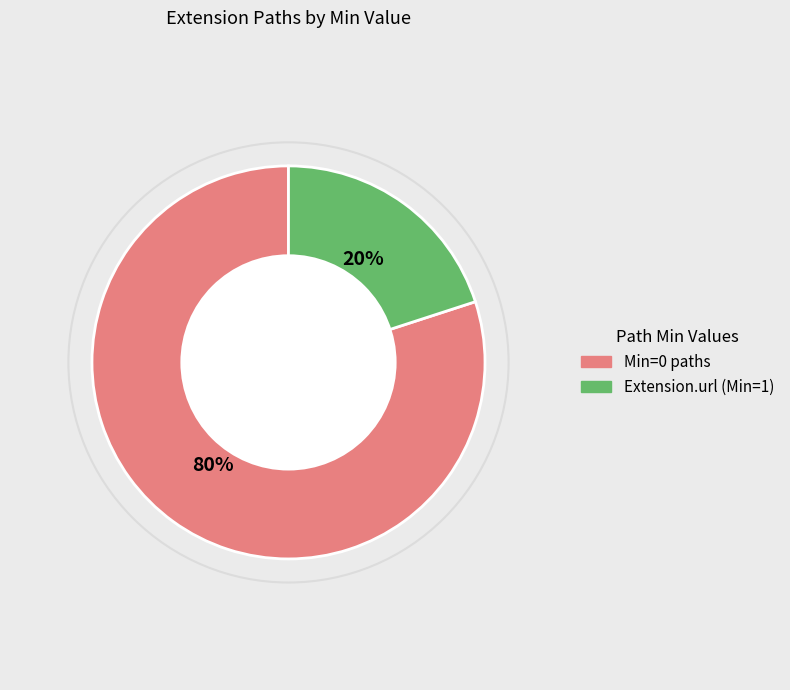

Count the number of slices in the pie.

2